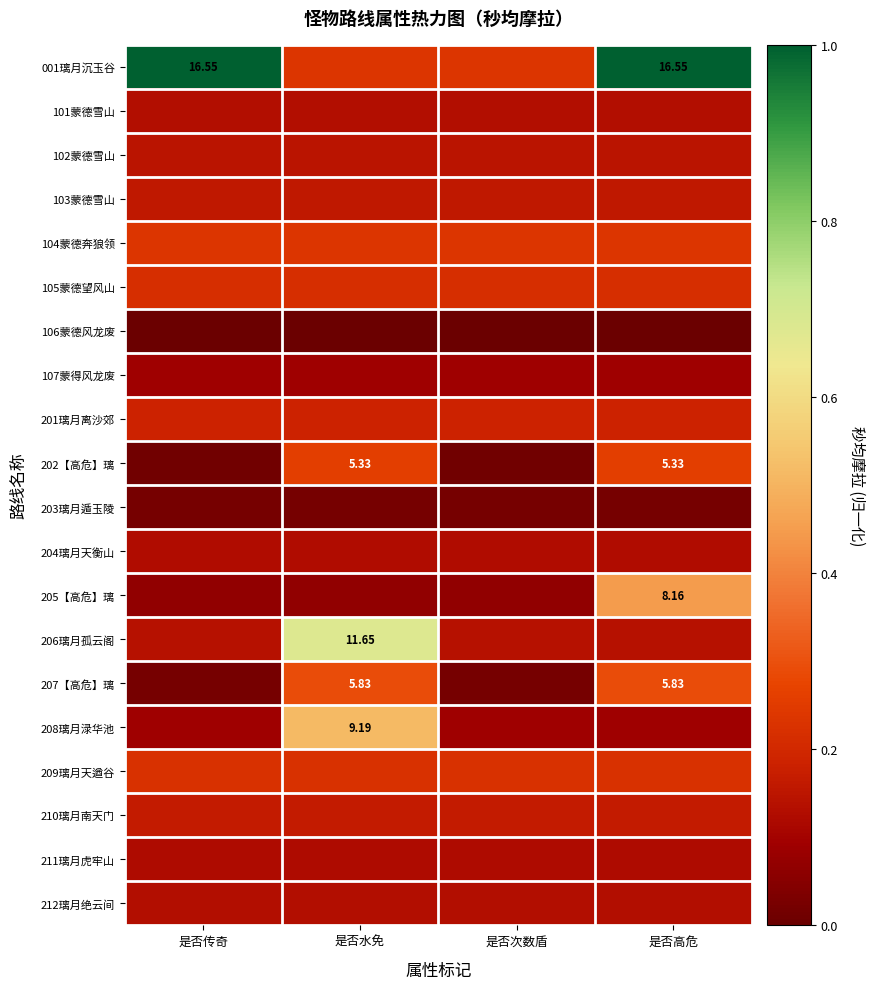

Between 是否次数盾 and 是否水免, which is larger?

是否次数盾